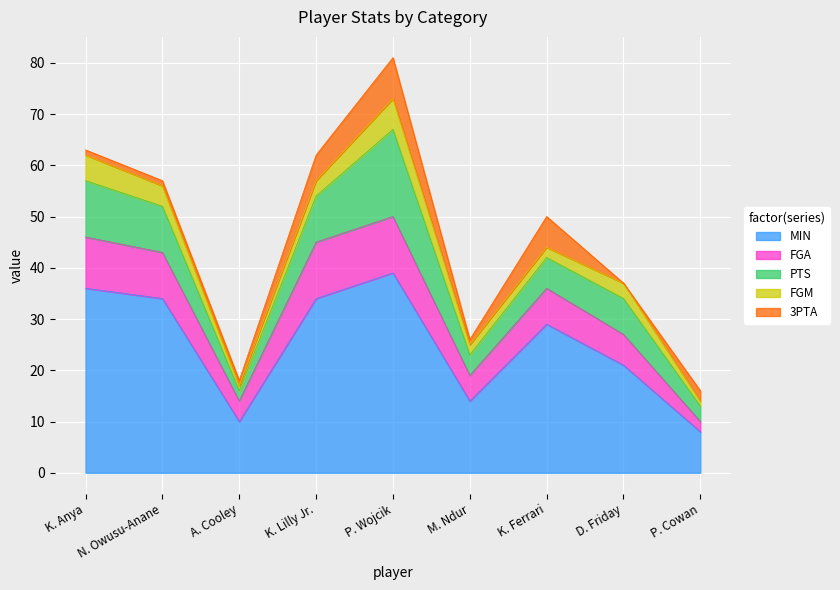

The value of MIN at P. Cowan is 12. True or false?

False